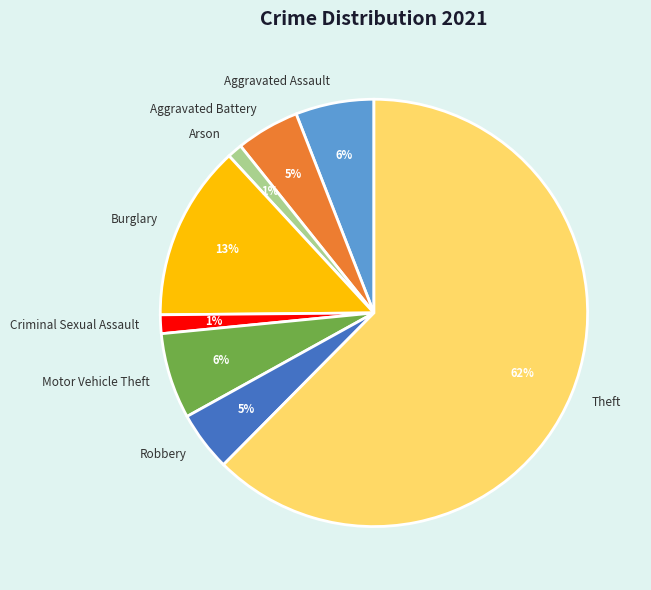

To the nearest percent, what is the difference between the Theft and Burglary slice percentages?

49%